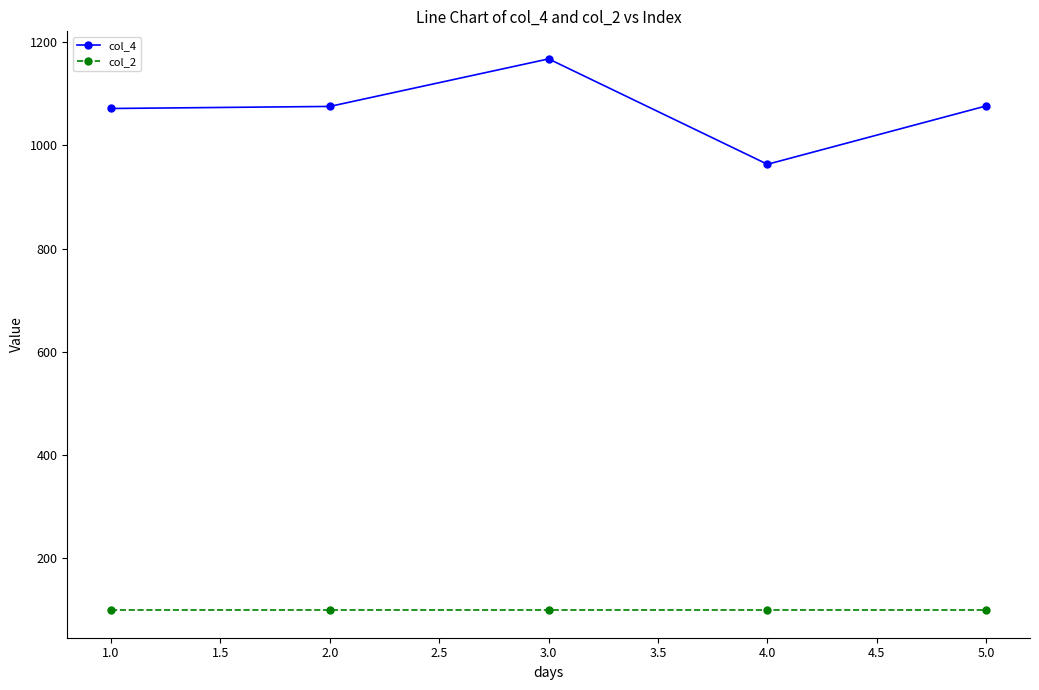

True or false: col_2 and col_4 cross at least once.

False